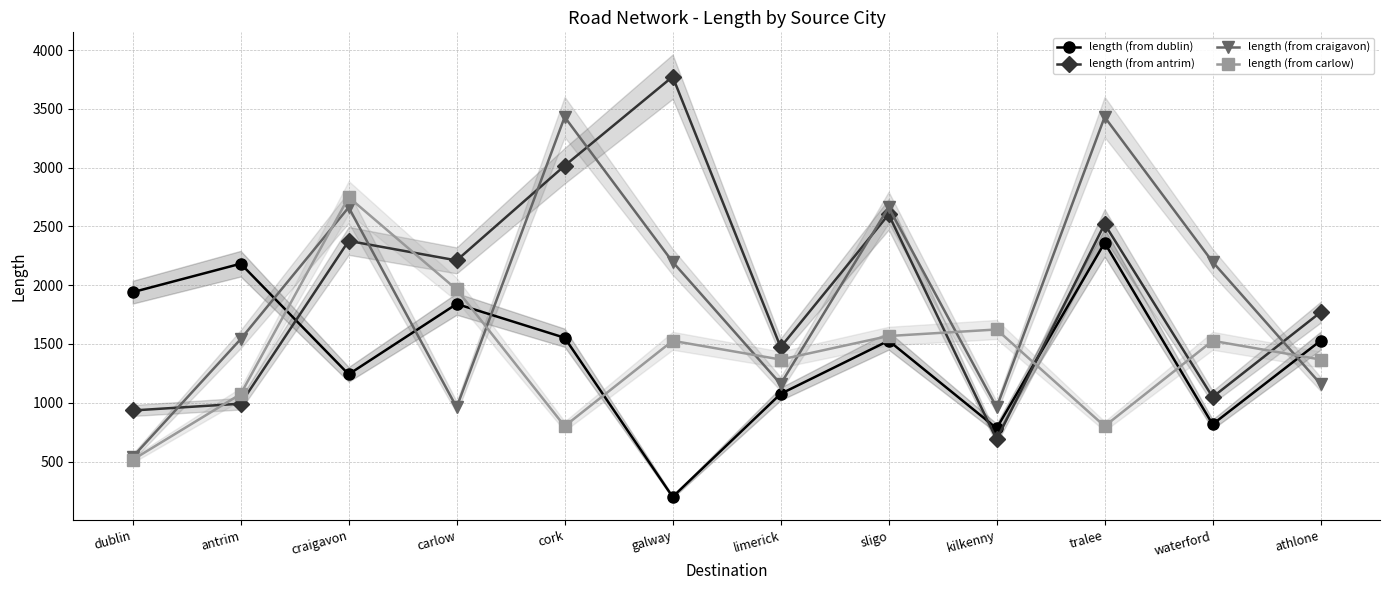

What position from the left is galway?

6